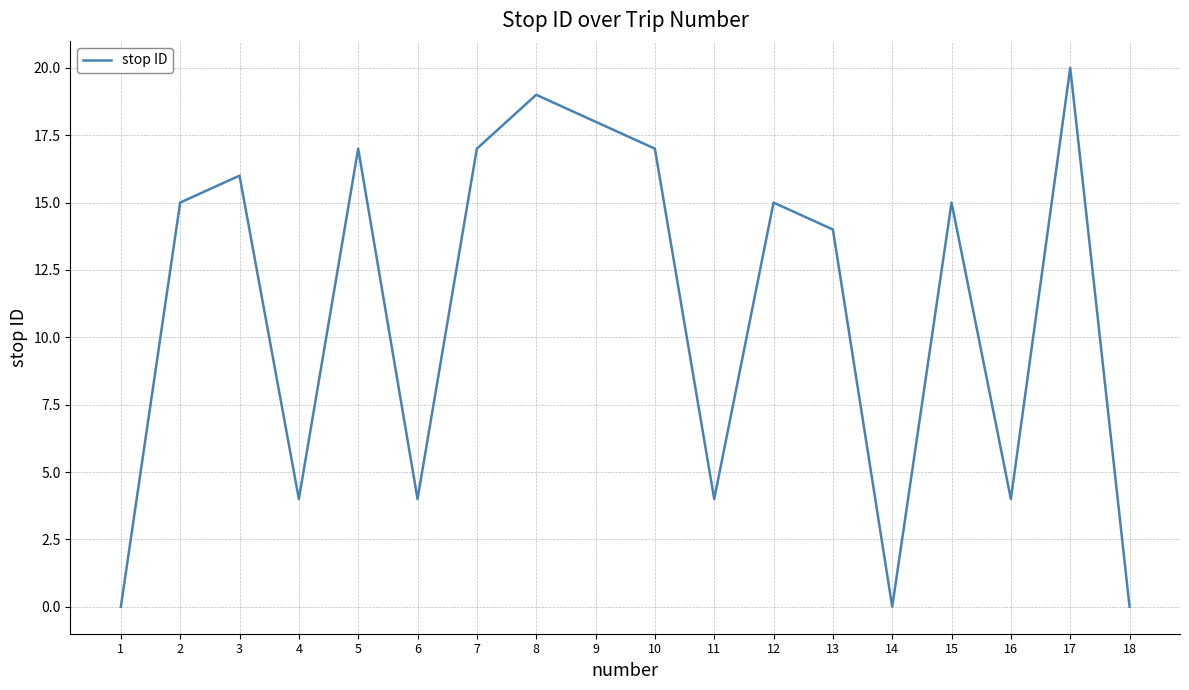

Is it true that the value at 9 is 18?

True